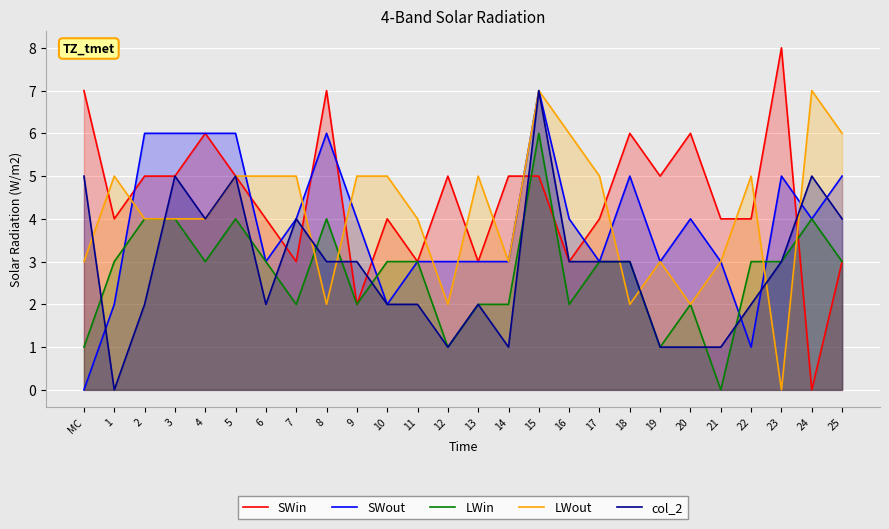

Count the SWout values in the range 3 to 5.

16